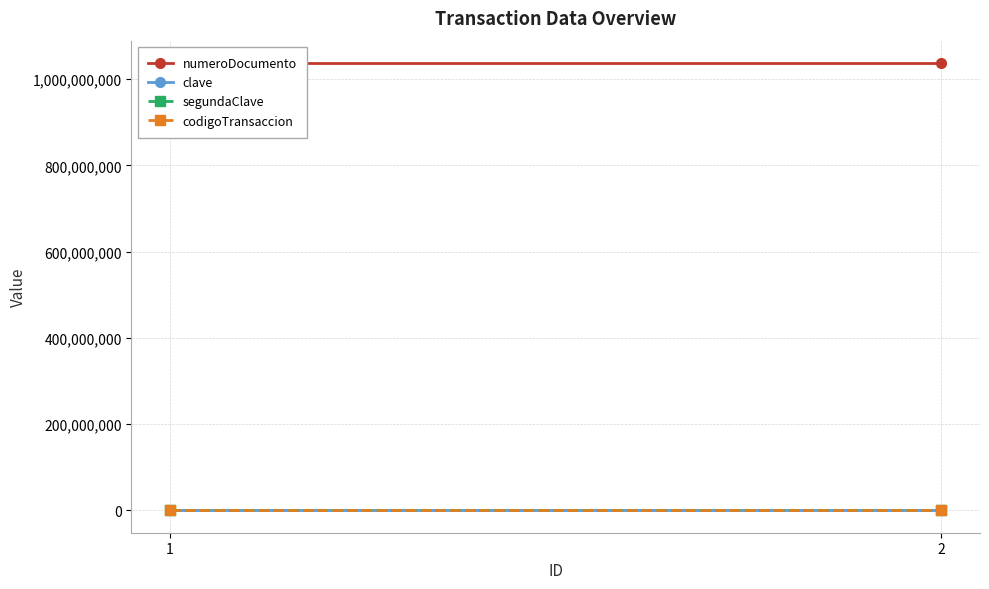

The codigoTransaccion series shows 512 at 1. True or false?

False